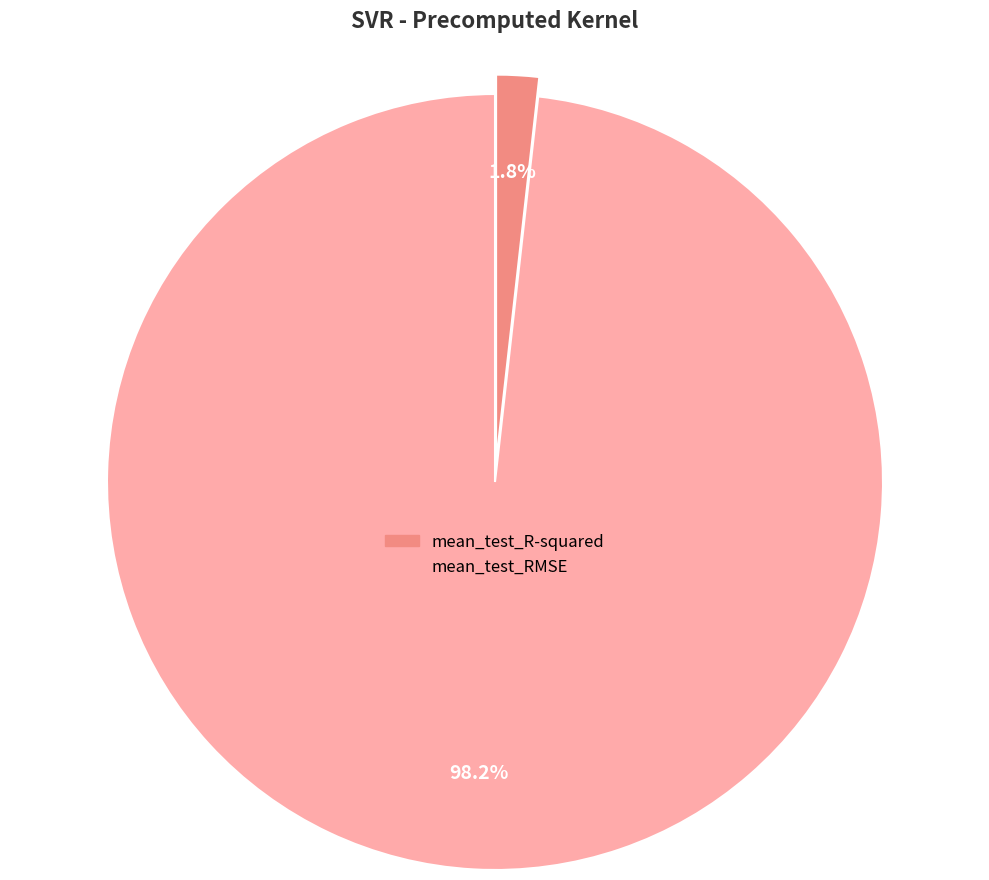

What percentage is the mean_test_R-squared slice, to the nearest percent?

2%